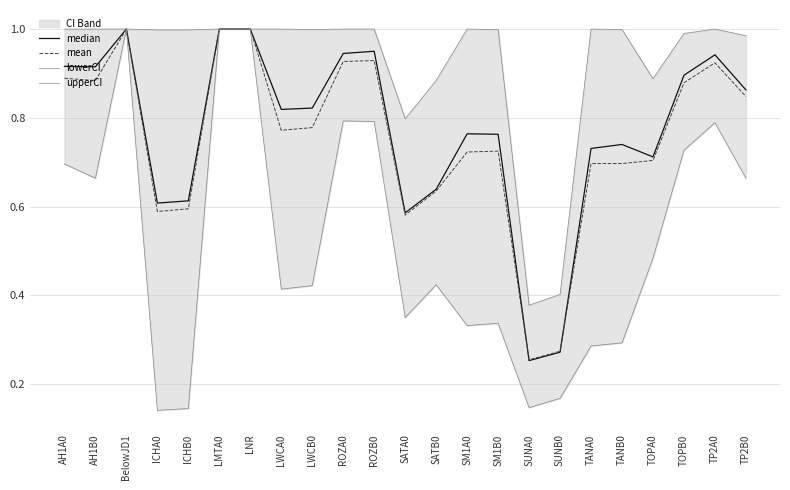

At which category does the chart reach its peak across all series?

BelowJD1